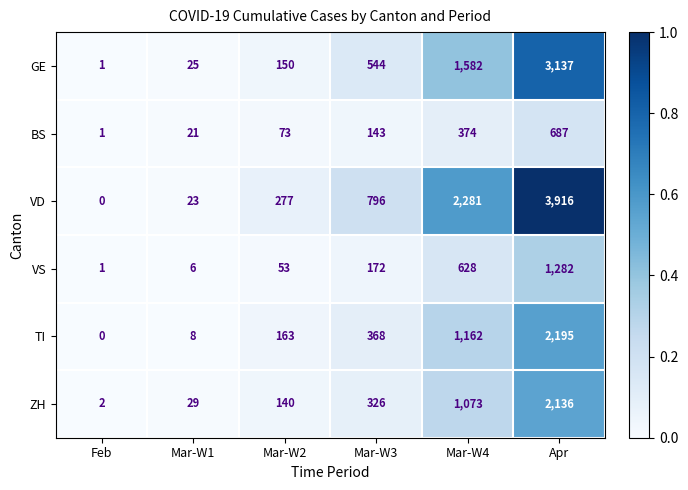

What is the average value of the TI series?

649